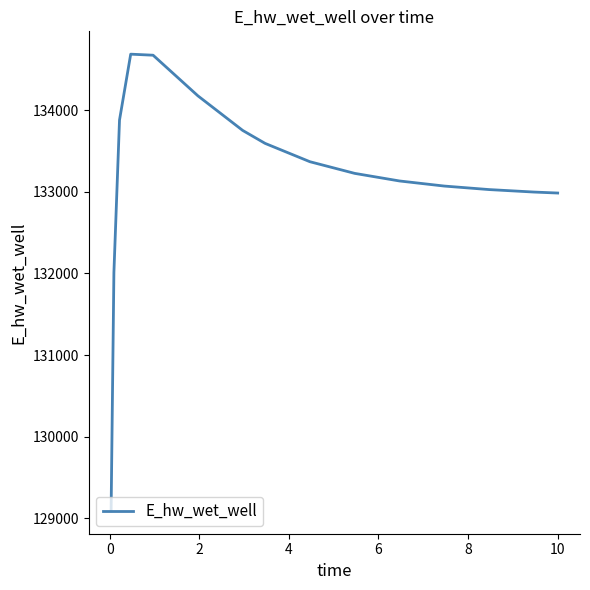

What is the difference between the maximum and minimum values?

5594.5